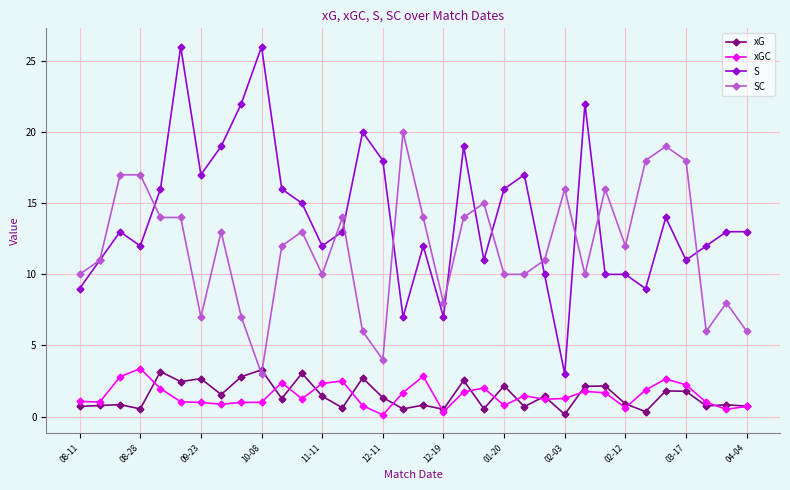

True or false: SC has more than 2 interior local peaks.

True